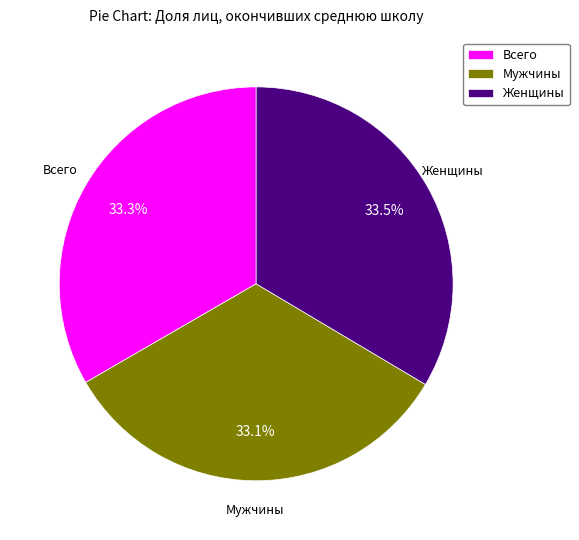

Is the sum of Всего and Мужчины greater than half?

Yes